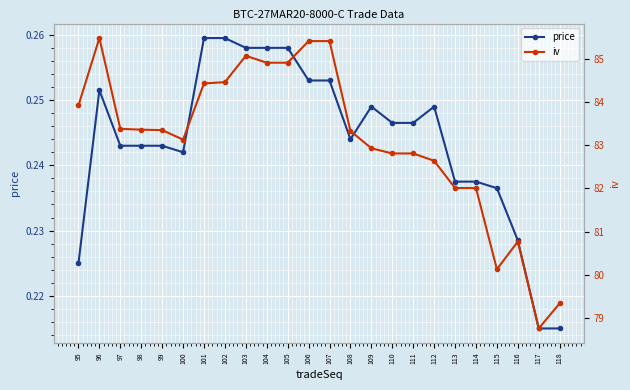

Which has a higher value, 106 or 118?

106